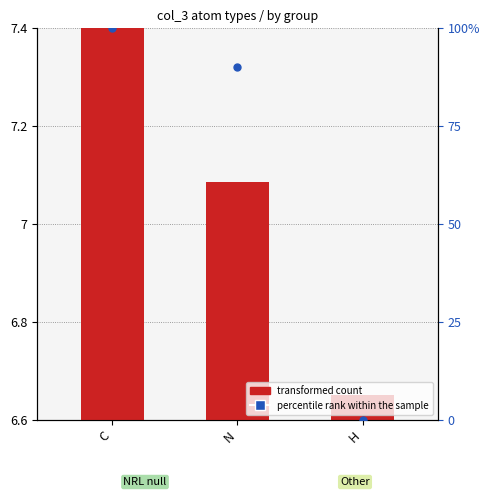

Which series reaches the minimum Y coordinate?

percentile rank within the sample